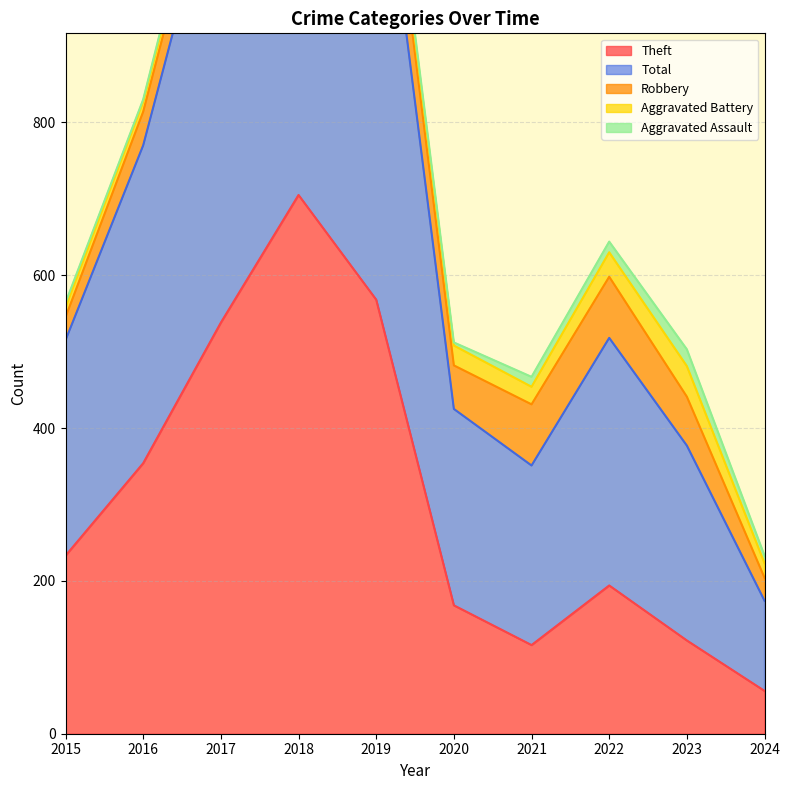

Is it true that Theft equals 538 at 2017?

True